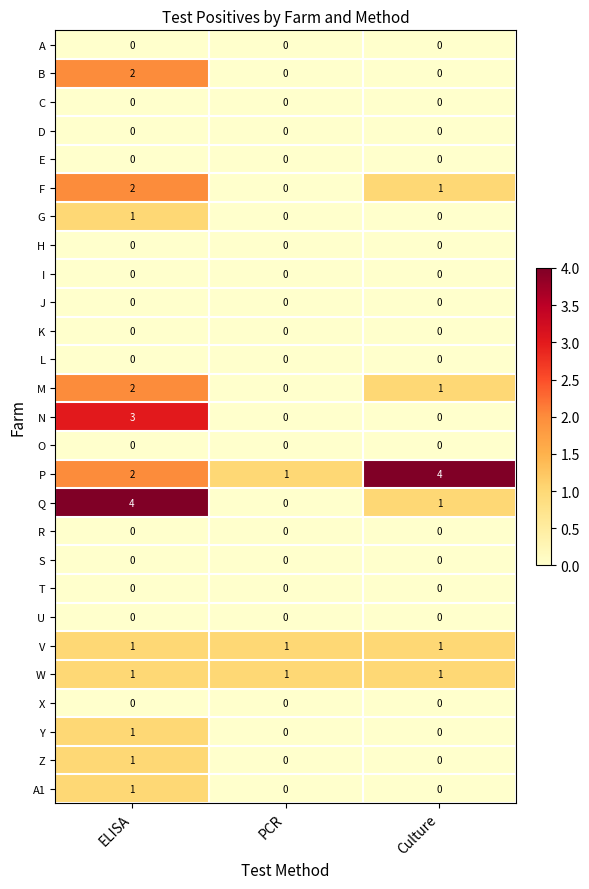

What is the total value across all series at ELISA?

21